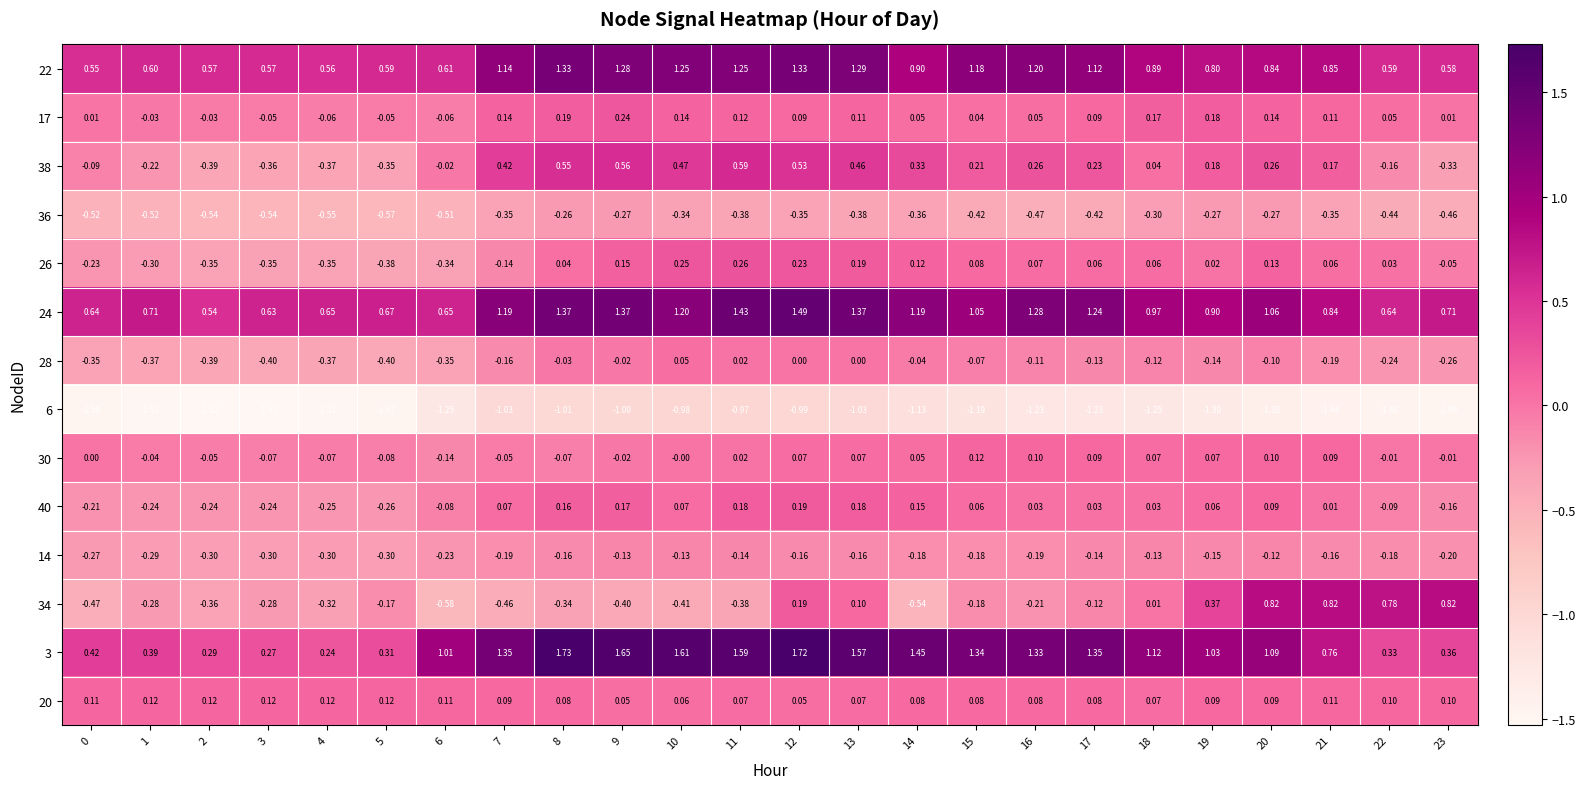

Which series changed the most between 4 and 7?

3